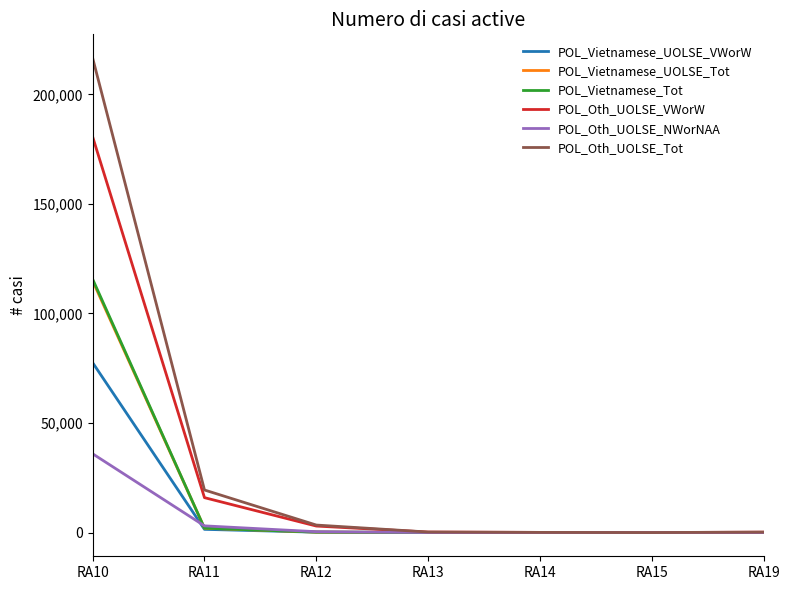

At which category is the sum across all series the highest?

RA10